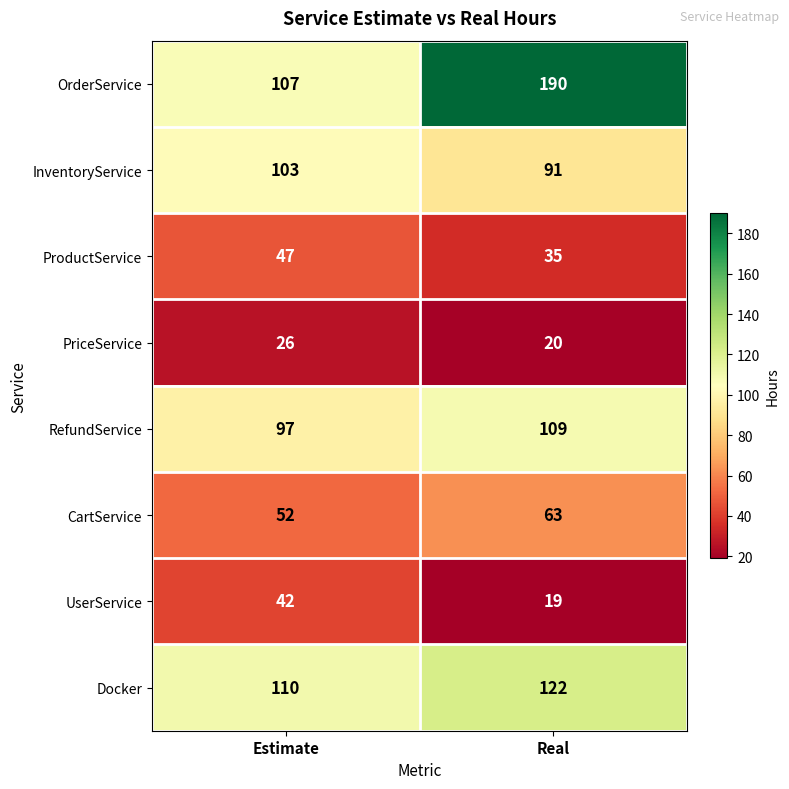

What is the difference between the highest and lowest values at Real?

171